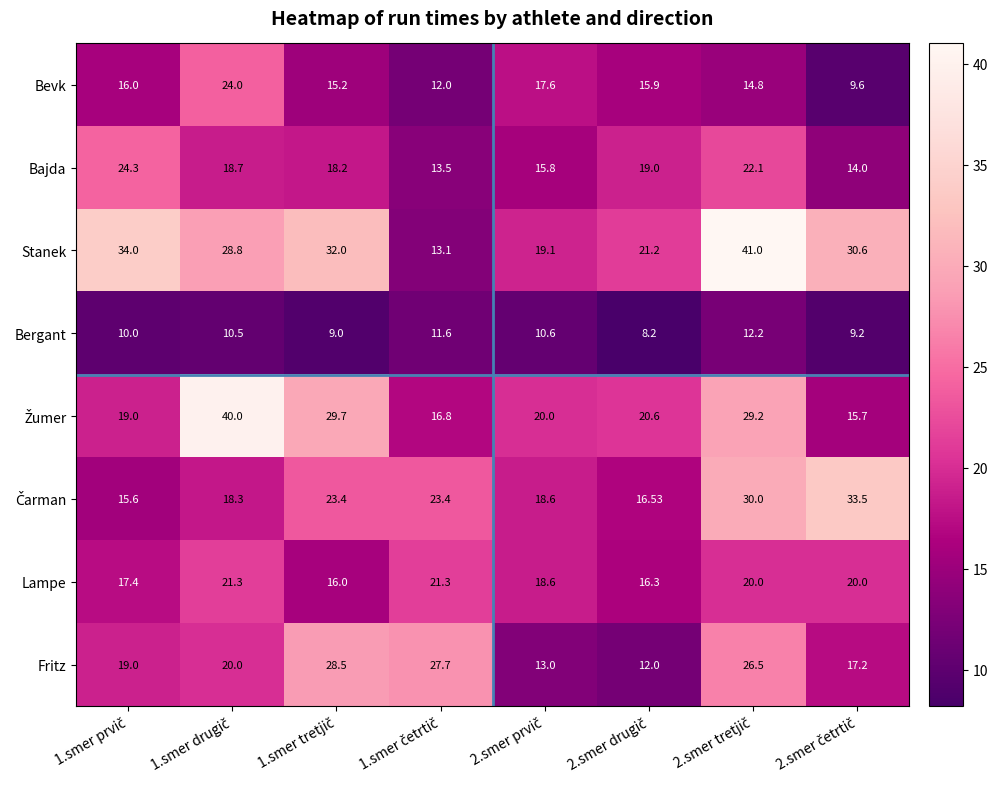

Which series has the widest spread of values?

Stanek